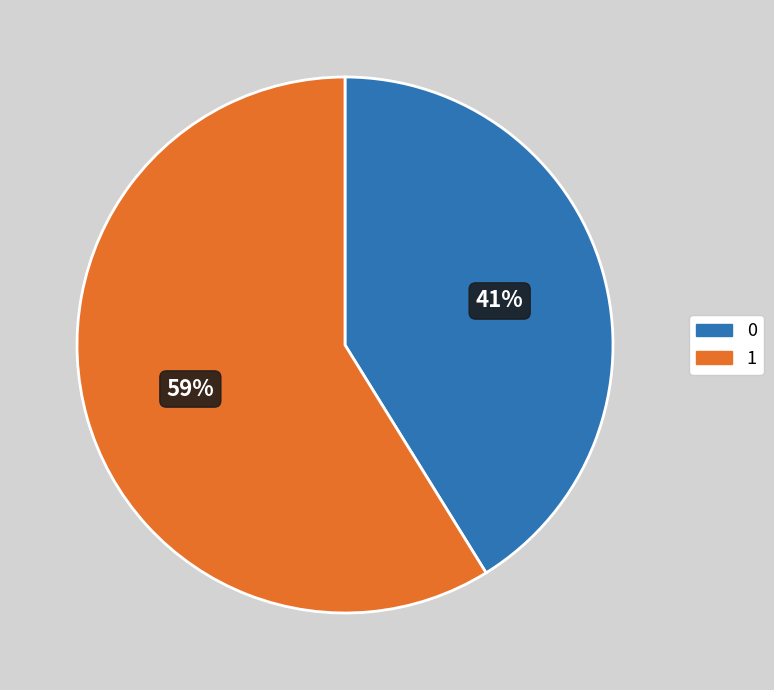

The 1 slice represents 59% of the pie. True or false?

True